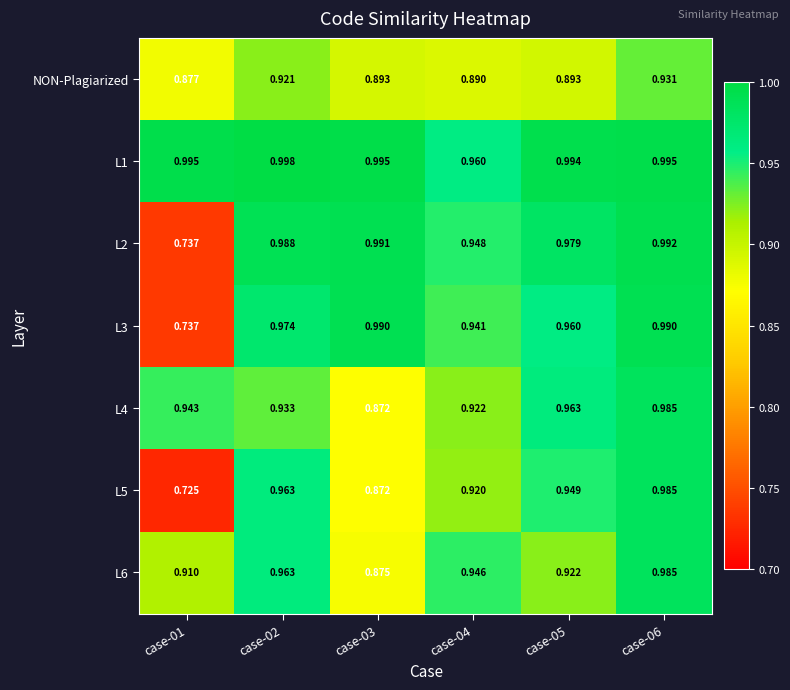

Is the value of L6 at case-01 greater than the value of L4 at case-05?

No